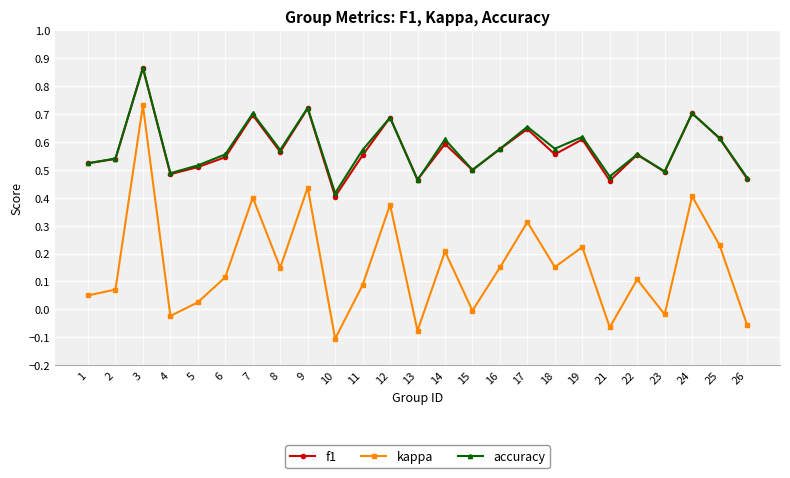

Between 15 and 17, which series saw the biggest shift?

kappa